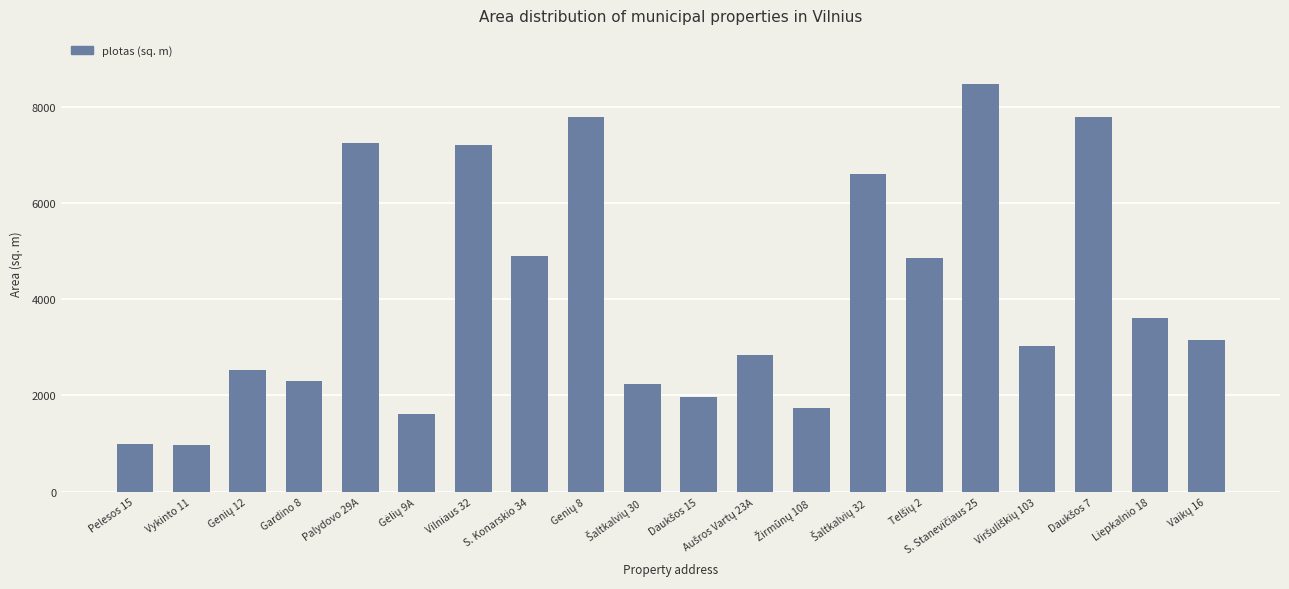

Is it true that the value at Vilniaus 32 is 7212.0?

True